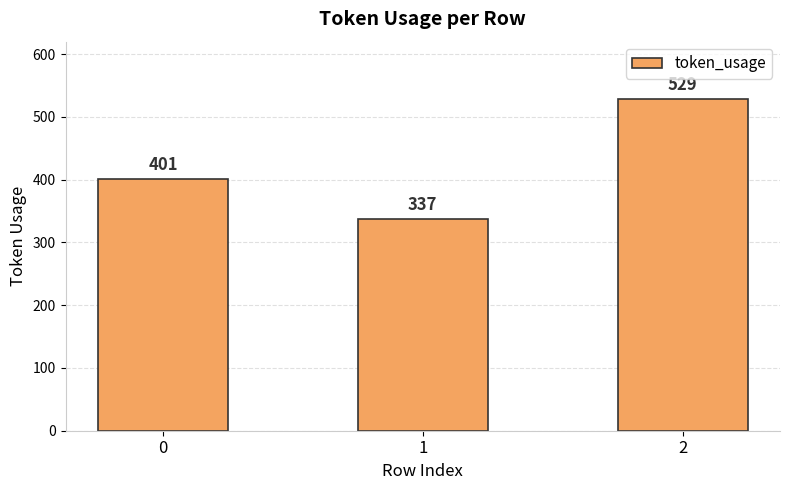

What is the change in value from 0 to 1?

-64